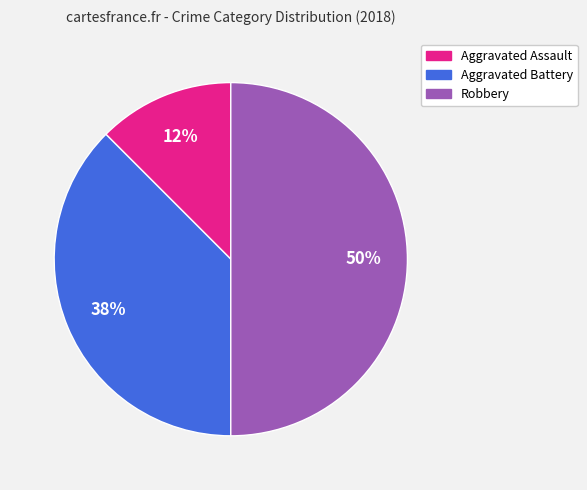

Rank the categories by value from highest to lowest.

Robbery, Aggravated Battery, Aggravated Assault